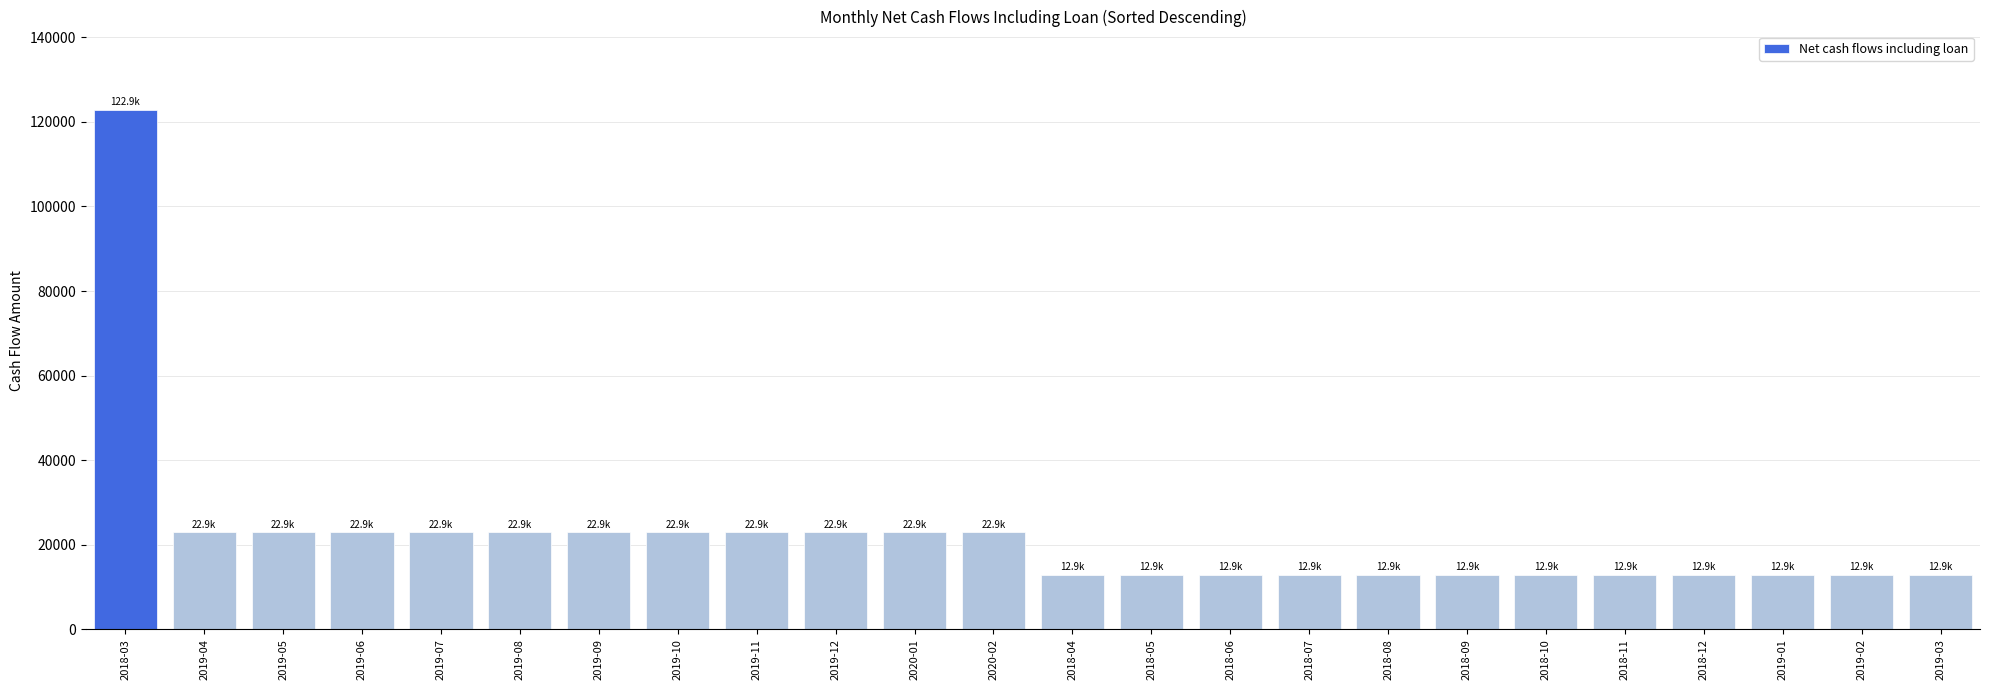

Reading right to left, what are all the values shown in this chart?

2019-03=12935	2019-02=12935	2019-01=12935	2018-12=12935	2018-11=12935	2018-10=12935	2018-09=12935	2018-08=12935	2018-07=12935	2018-06=12935	2018-05=12935	2018-04=12935	2020-02=22935	2020-01=22935	2019-12=22935	2019-11=22935	2019-10=22935	2019-09=22935	2019-08=22935	2019-07=22935	2019-06=22935	2019-05=22935	2019-04=22935	2018-03=122935